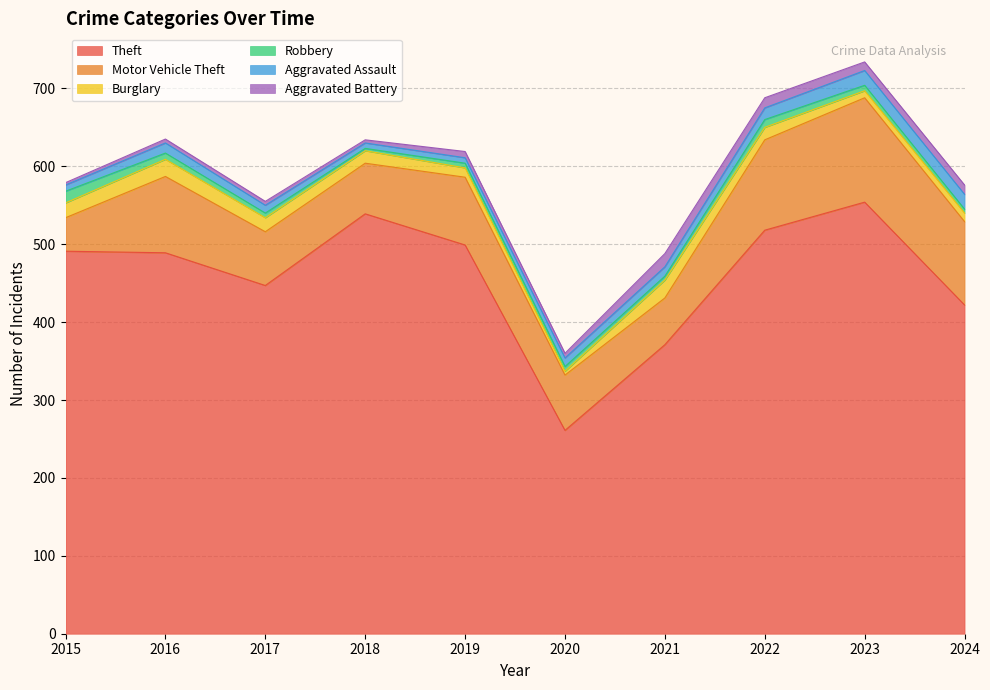

Is it true that Aggravated Assault equals 10 at 2022?

False